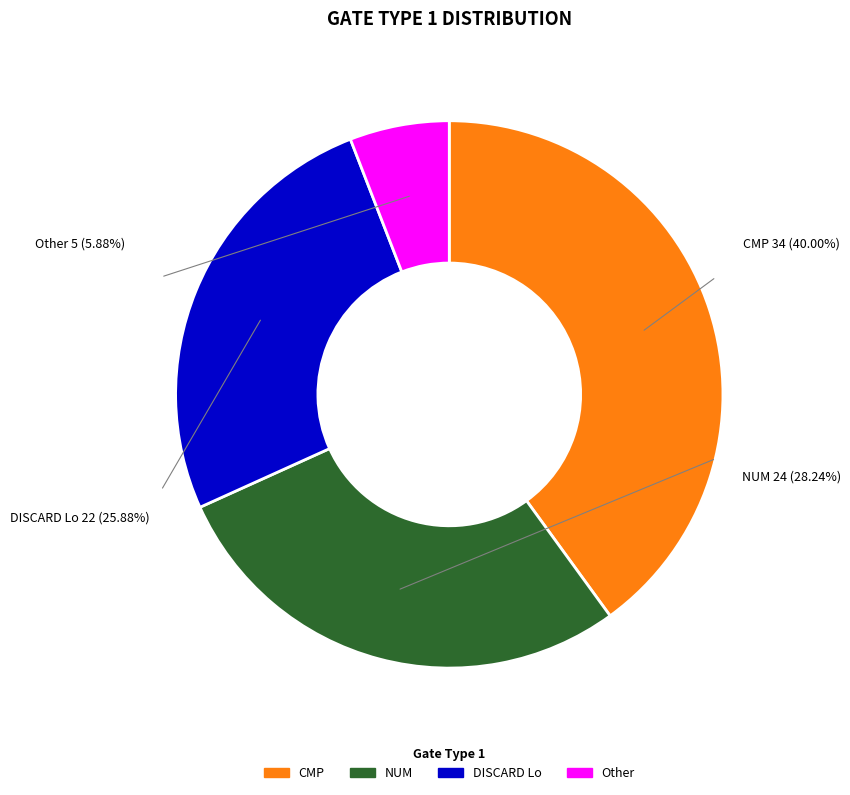

Is Other the majority of the pie?

No